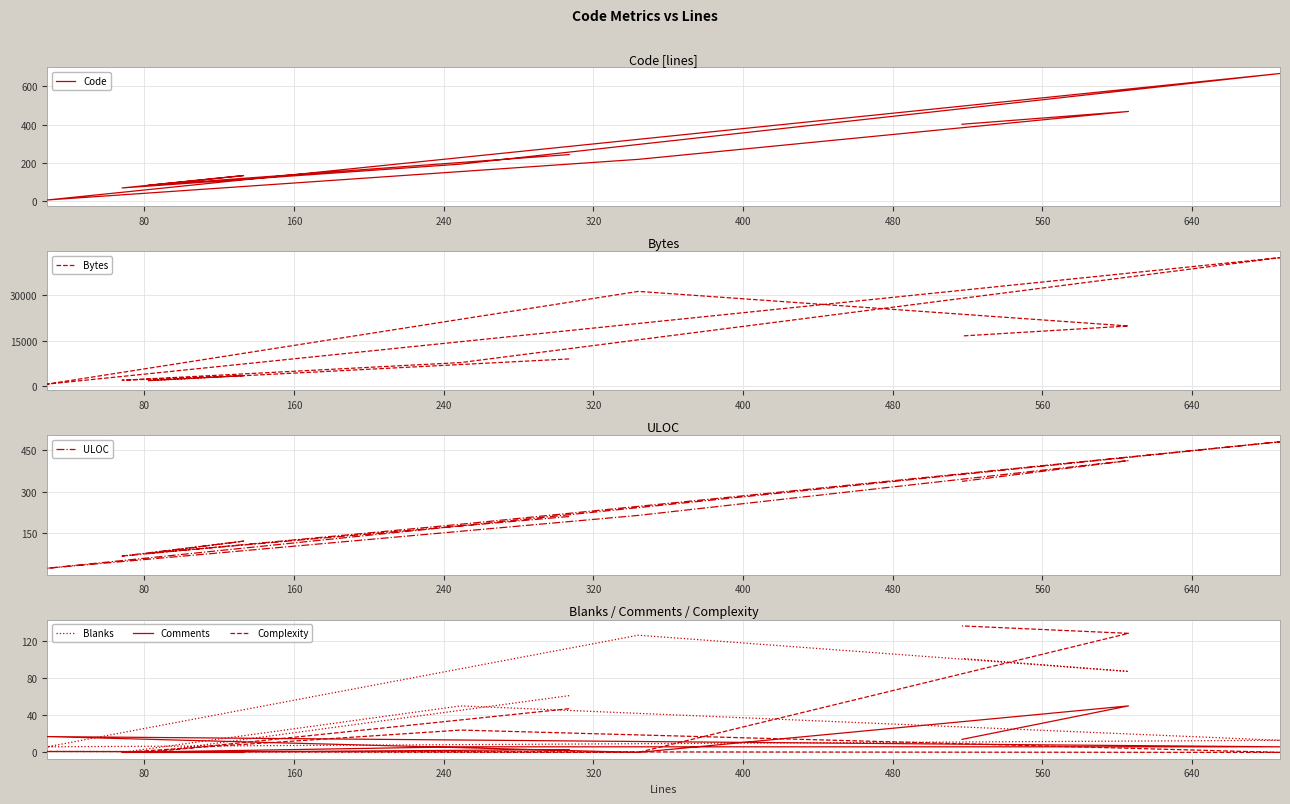

Rank the series at 400 from highest to lowest value.

Bytes, Code, ULOC, Blanks, Comments, Complexity